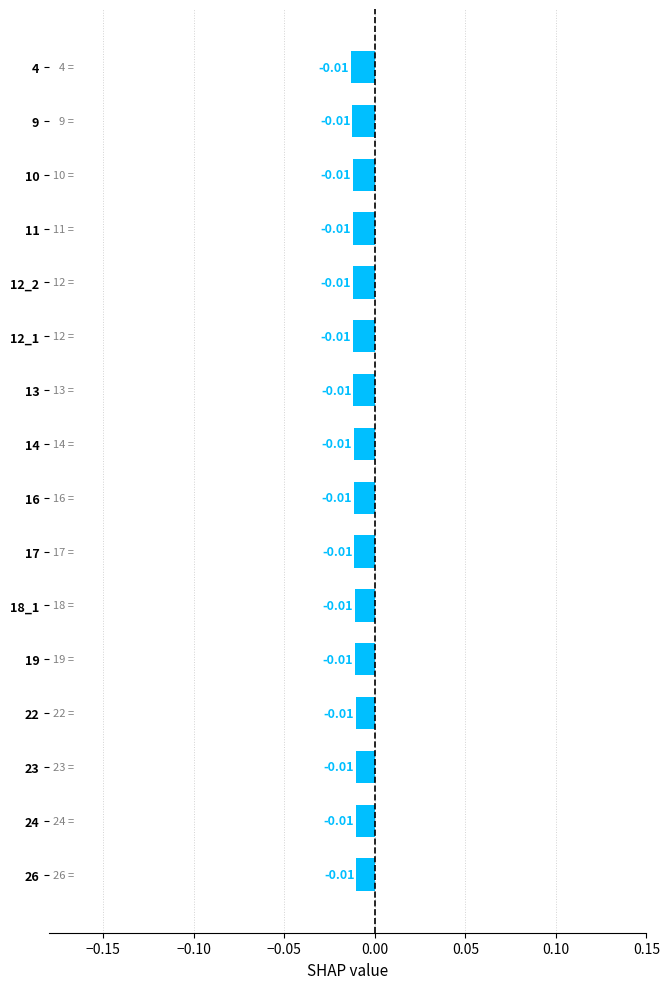

Which category has the highest value across all series?

26